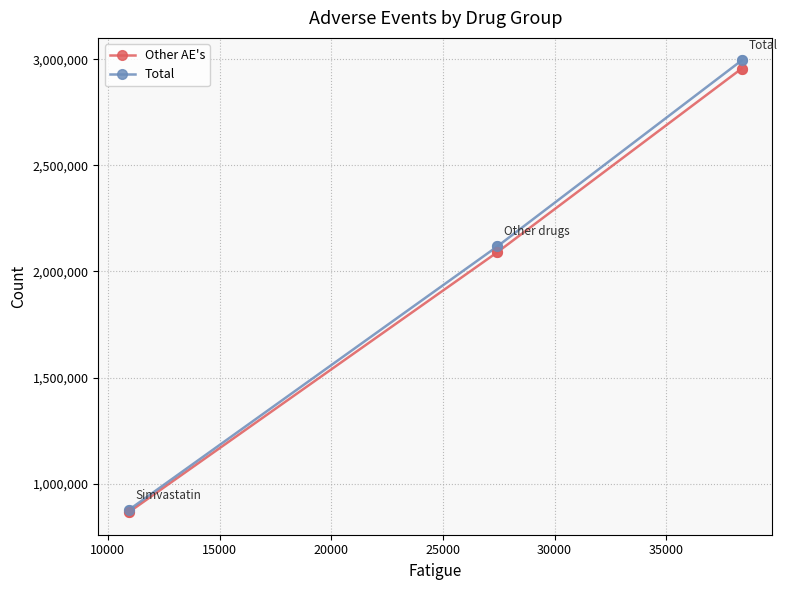

What is the value of the Other AE's point at the 3rd from the left?

2956112